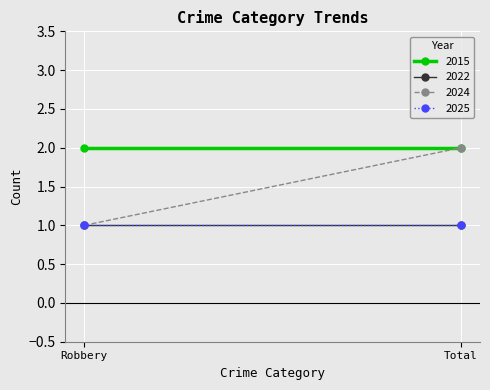

Is this an area chart (filled region under the line)?

No